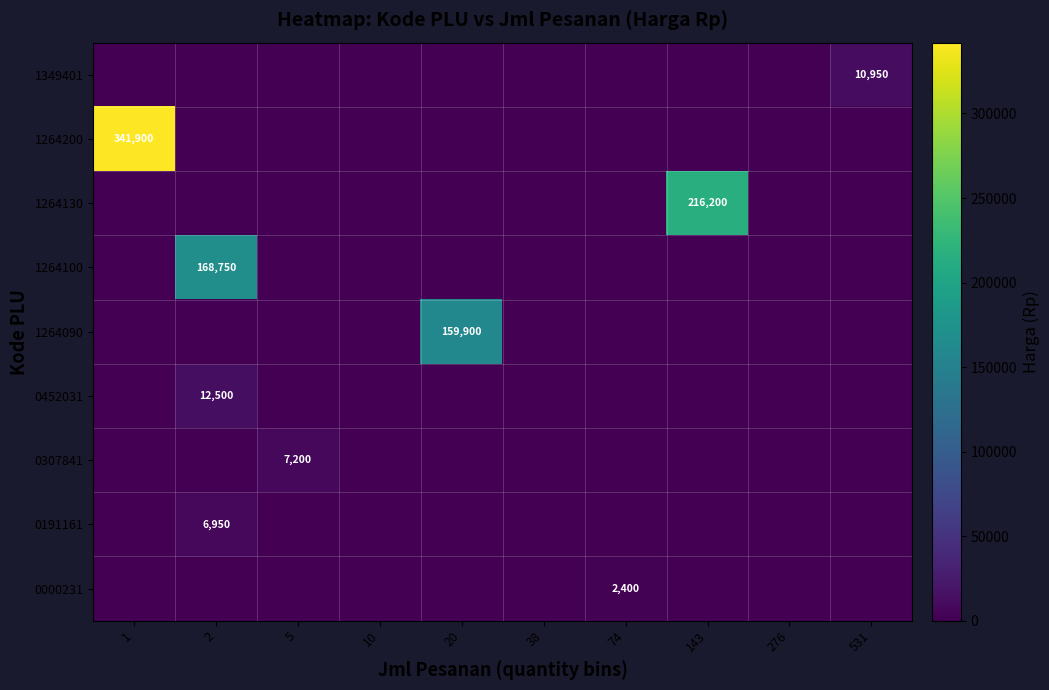

Which category has the highest value in the 0307841 series?

5